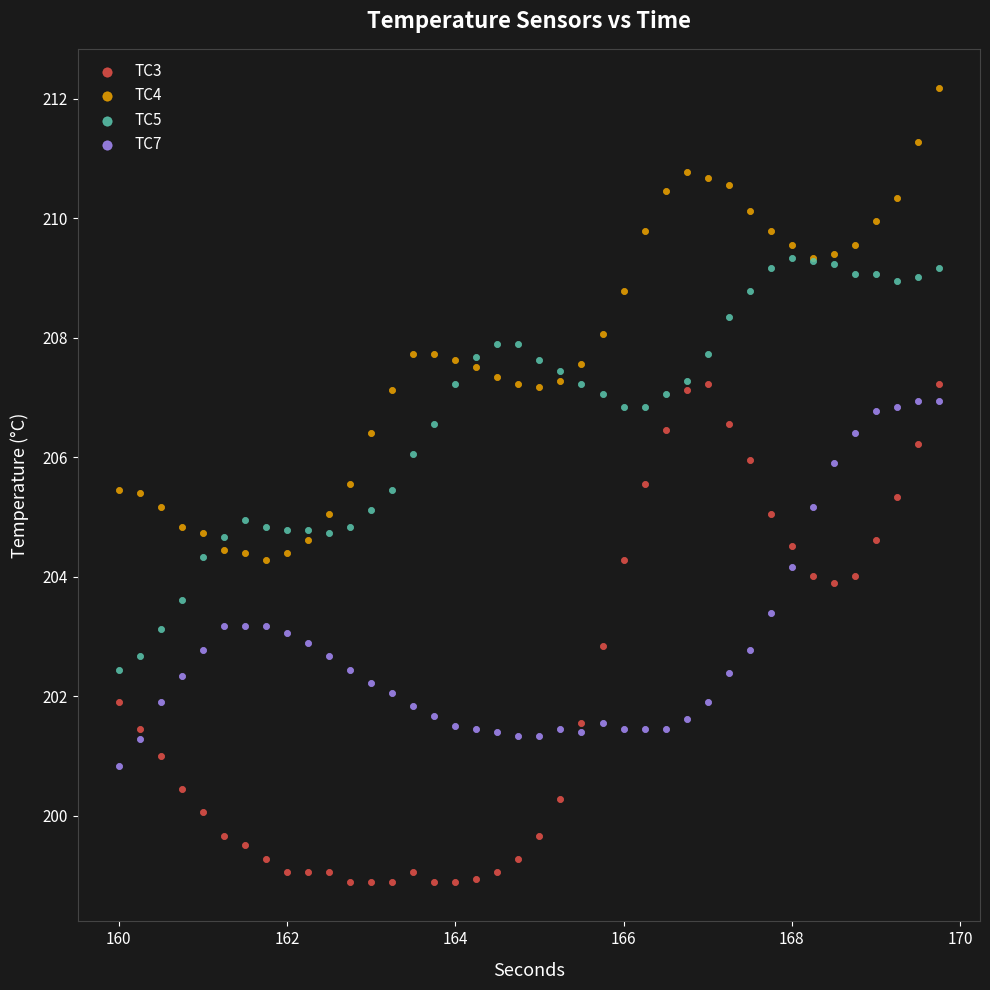

Which series contains the highest Y value?

TC4